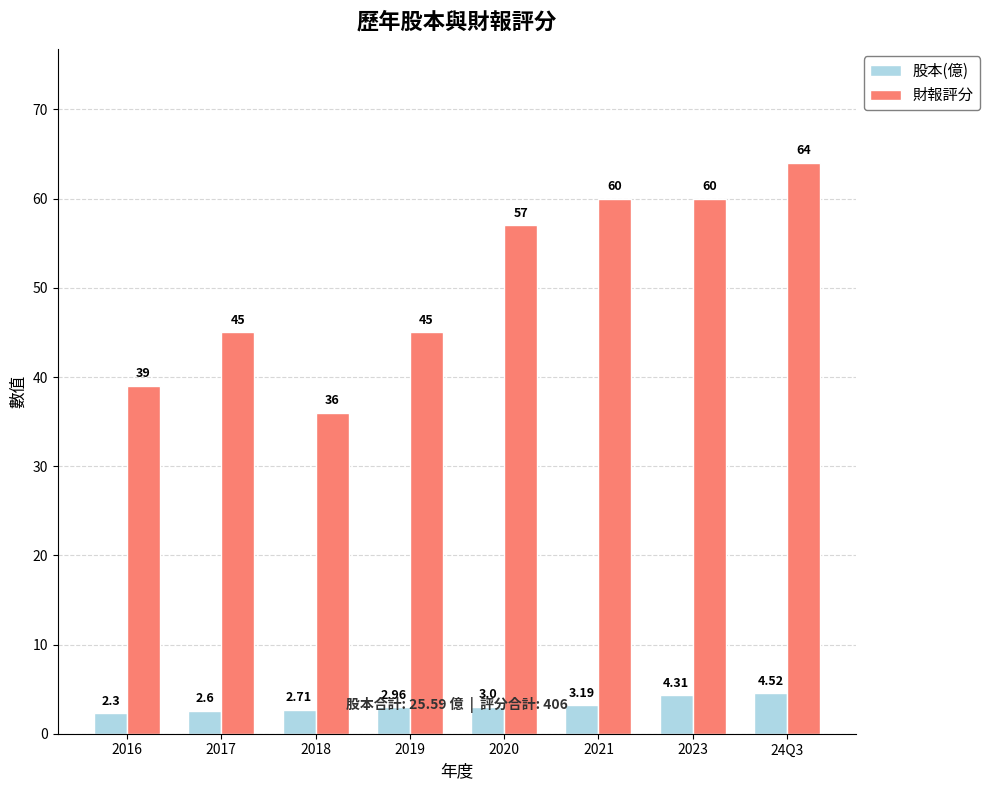

How many series are shown in this chart?

2